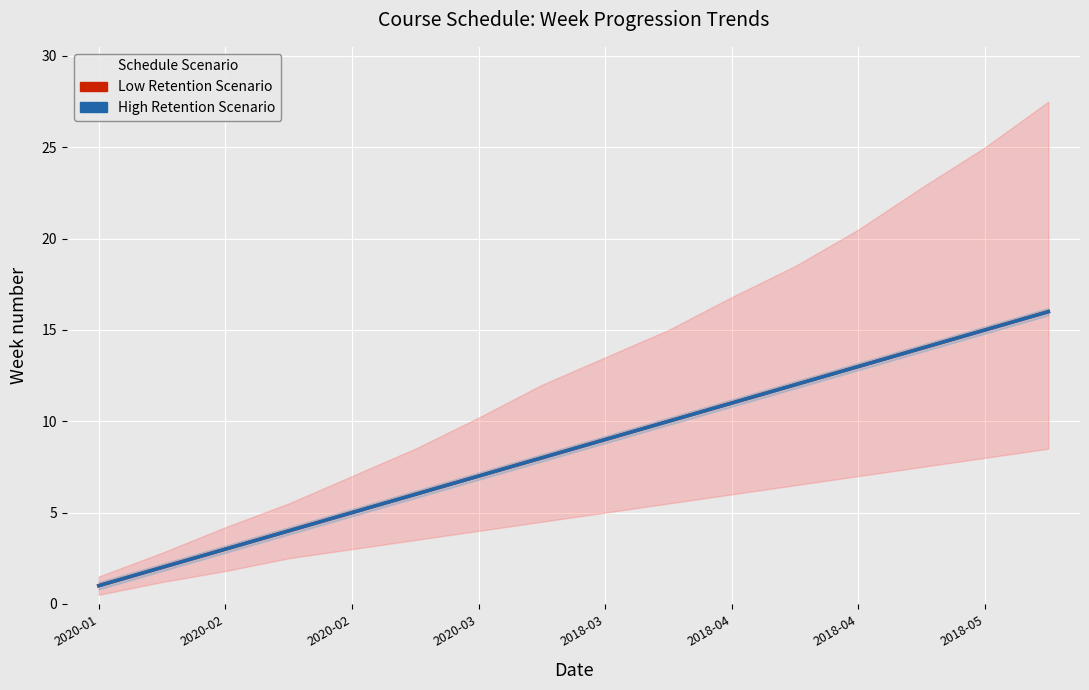

The value of High Retention Scenario at 2020-02 is 7. True or false?

False